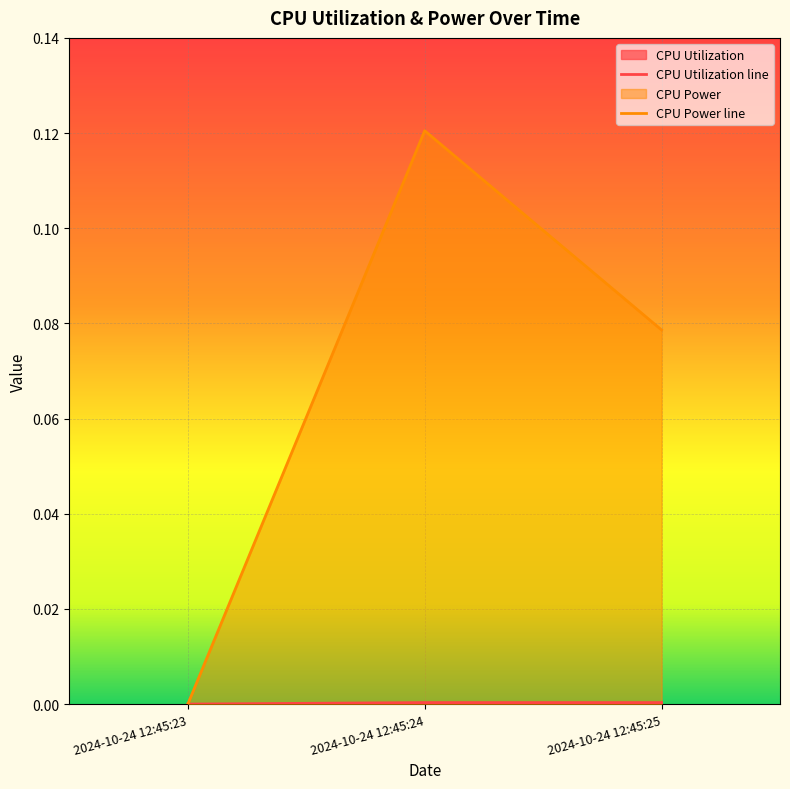

Which has a higher value, 2024-10-24 12:45:25 or 2024-10-24 12:45:24?

2024-10-24 12:45:24